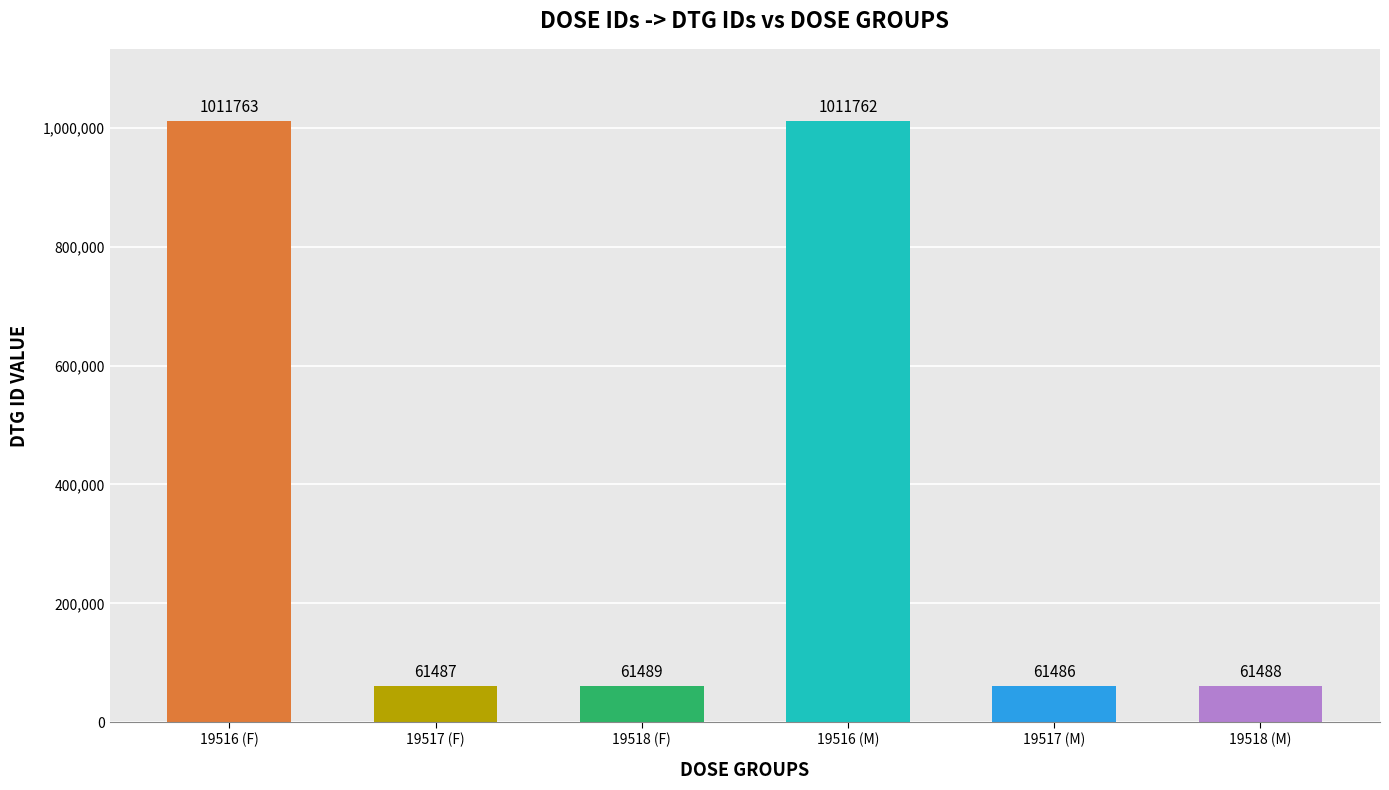

Reading right to left, transcribe all the data shown in this chart.

61488	61486	1011762	61489	61487	1011763